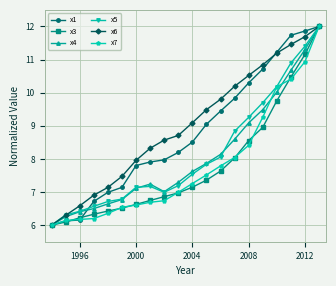

What is the value of the x6 point at the 19th from the left?

11.7